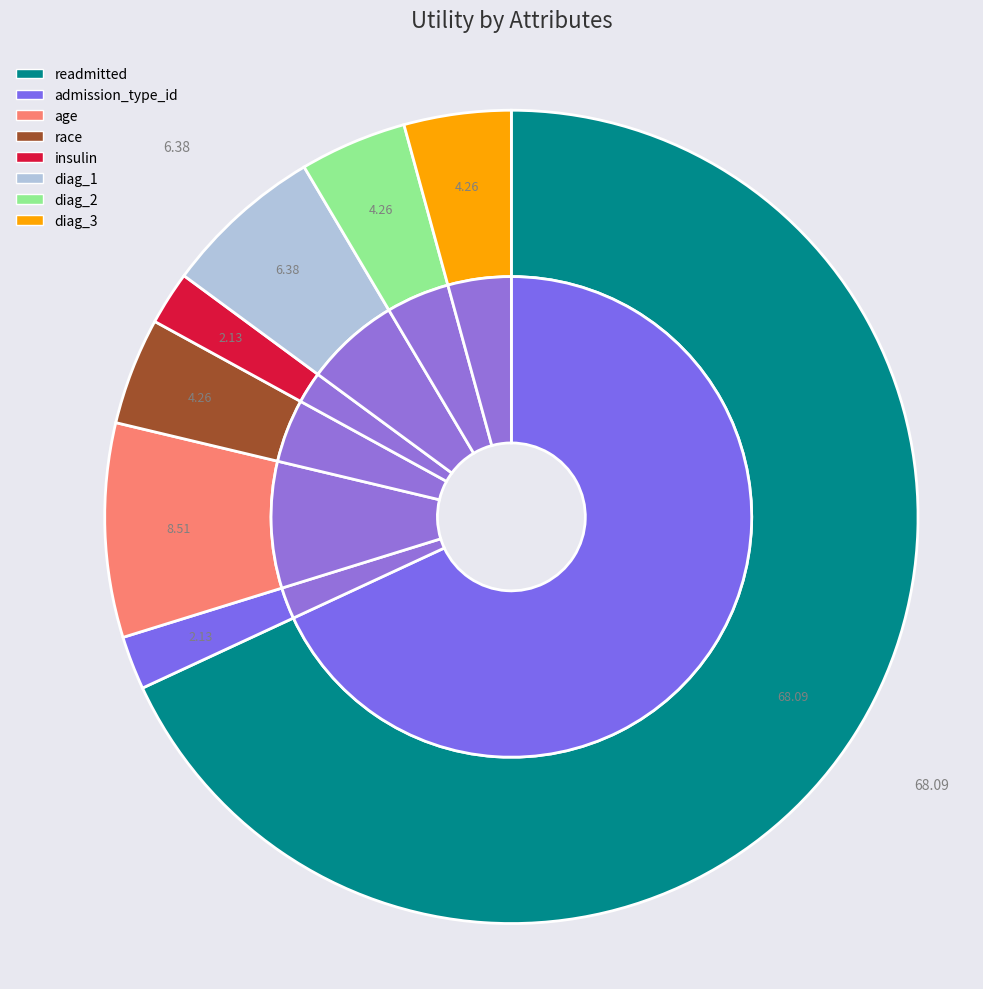

How much of the chart is everything except readmitted?

31.9%